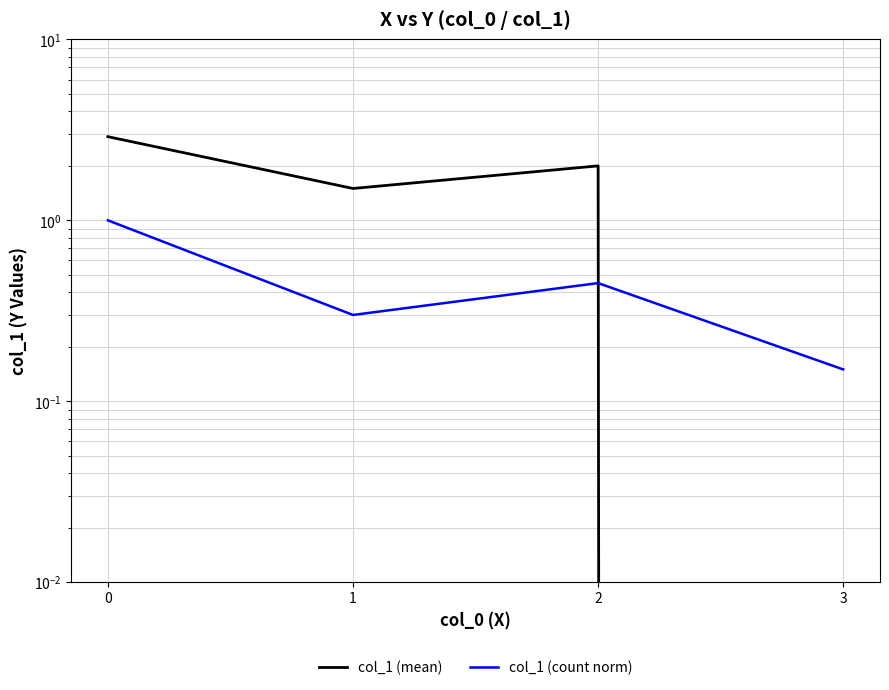

Reading right to left, transcribe all the data shown in this chart.

col_1 (mean): 0.0	2.0	1.5	2.9
col_1 (count norm): 0.1	0.5	0.3	1.0